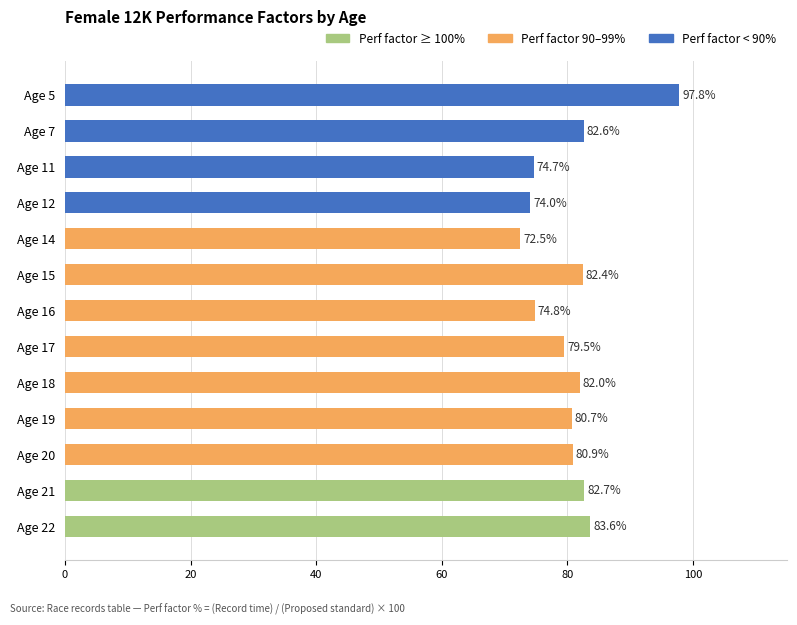

Approximately how many times larger is the value at Age 7 compared to Age 20?

1.0